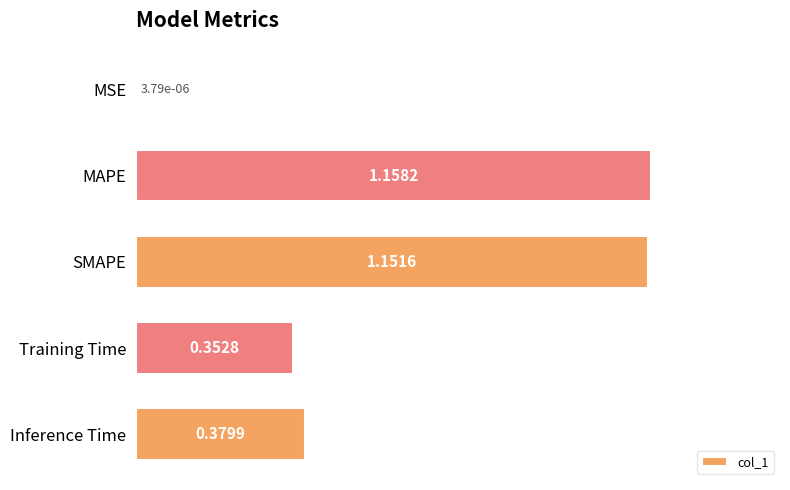

At which label is the value closest to 0?

MSE